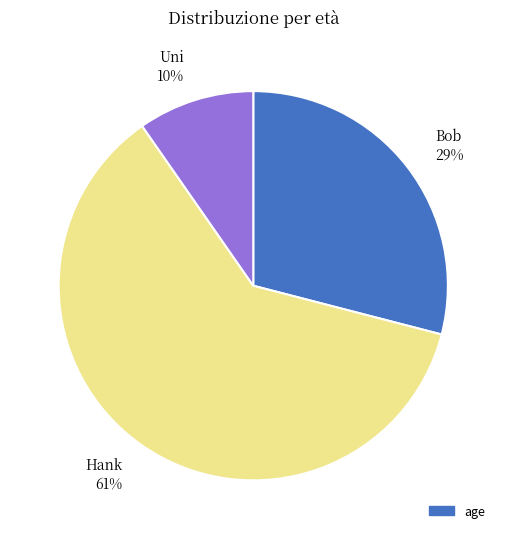

How many slices are in this pie chart?

3